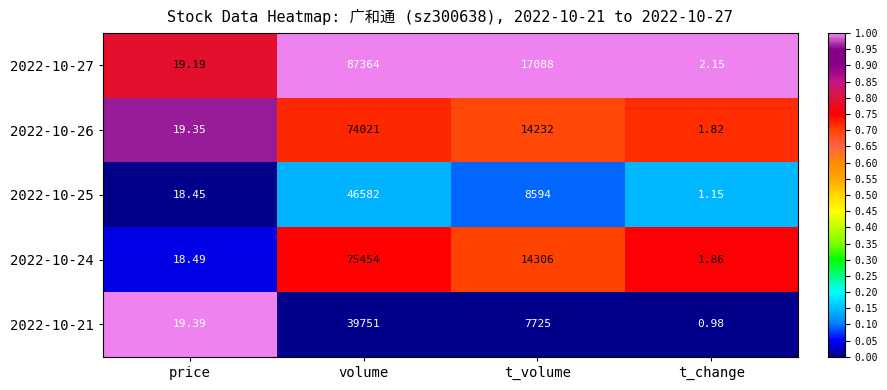

Rank the series at volume from highest to lowest value.

2022-10-27, 2022-10-24, 2022-10-26, 2022-10-25, 2022-10-21